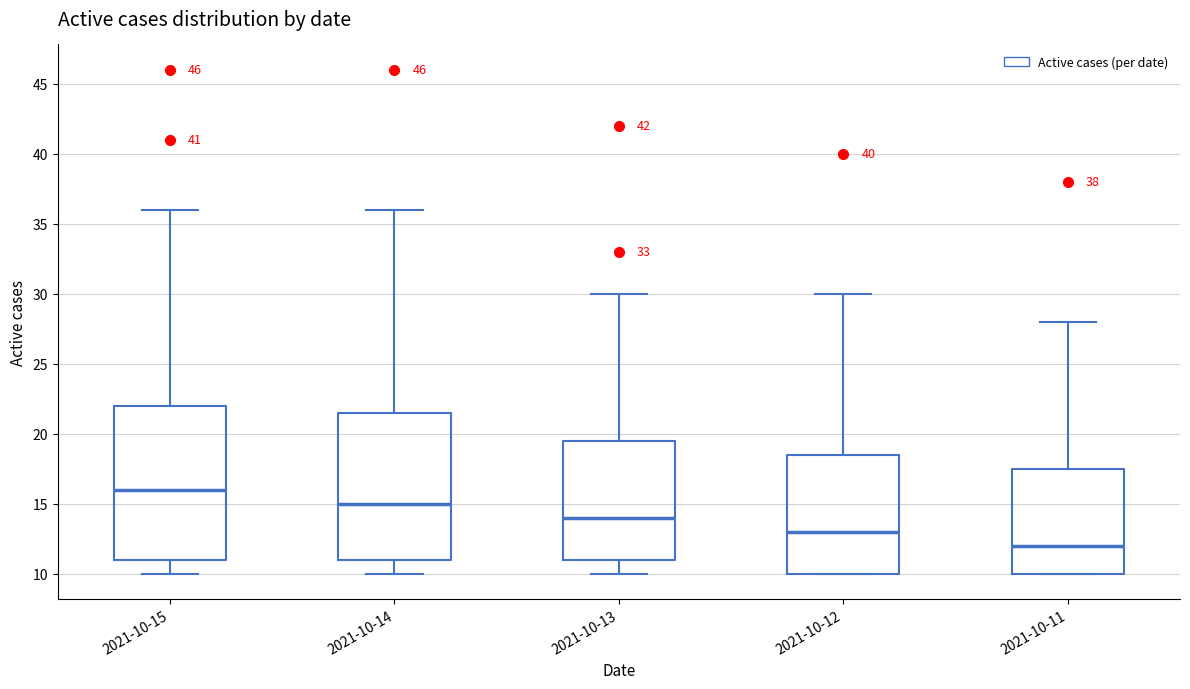

Where is the lower edge of the box for 2021-10-11 on the y-axis? The values are not printed on the chart, so give them approximately, as read against the axis.

10.0